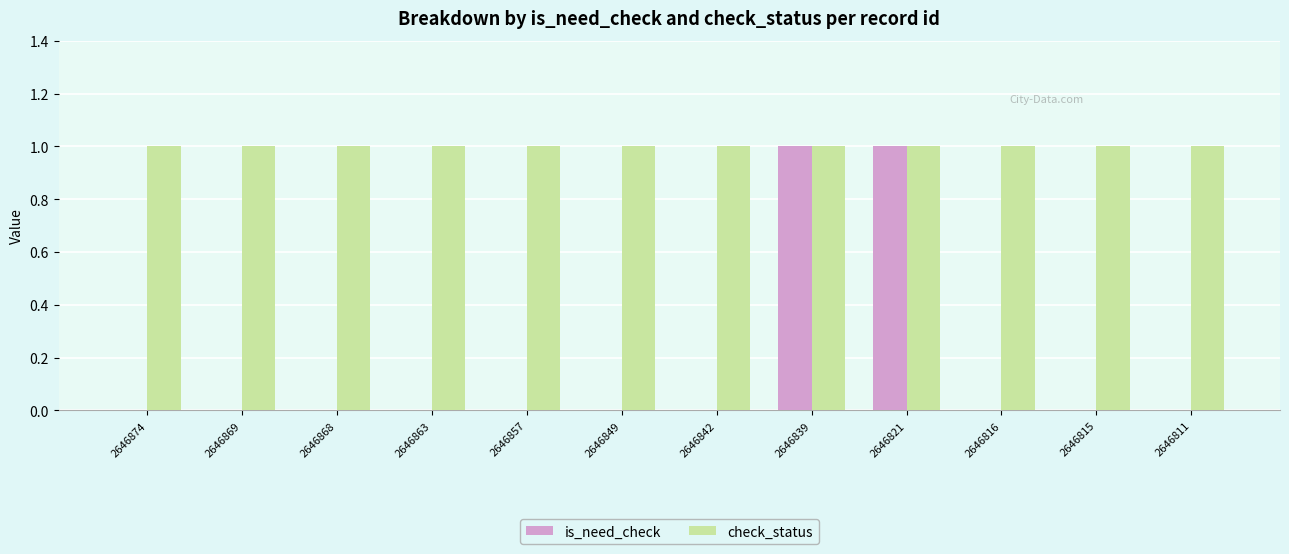

Which series has the largest total across all categories?

check_status